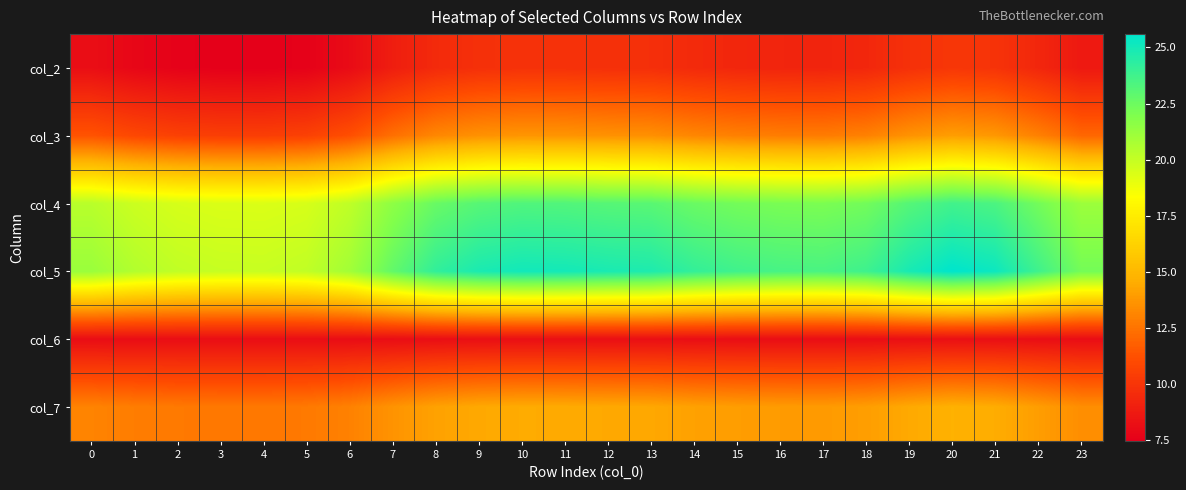

What is the spread (max minus min) of values at 0?

13.1